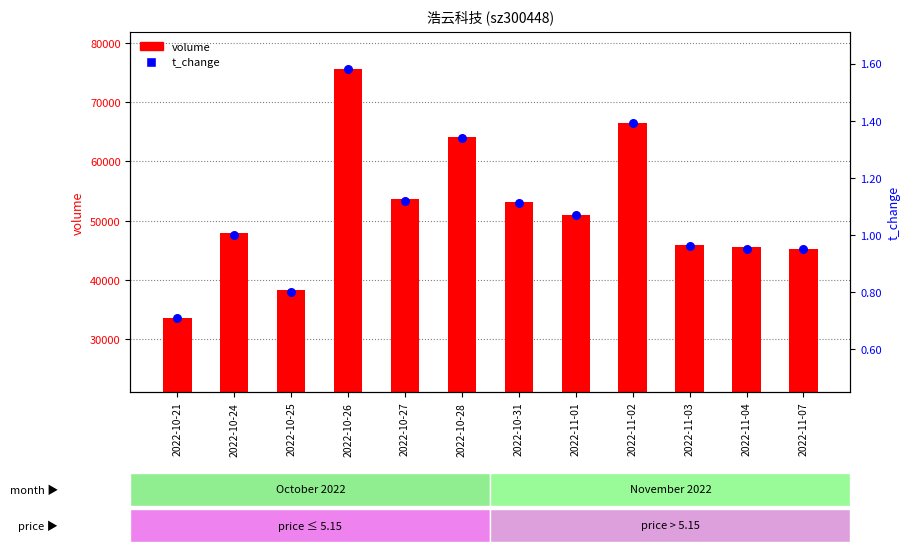

What are all the series names shown in the legend?

volume, t_change